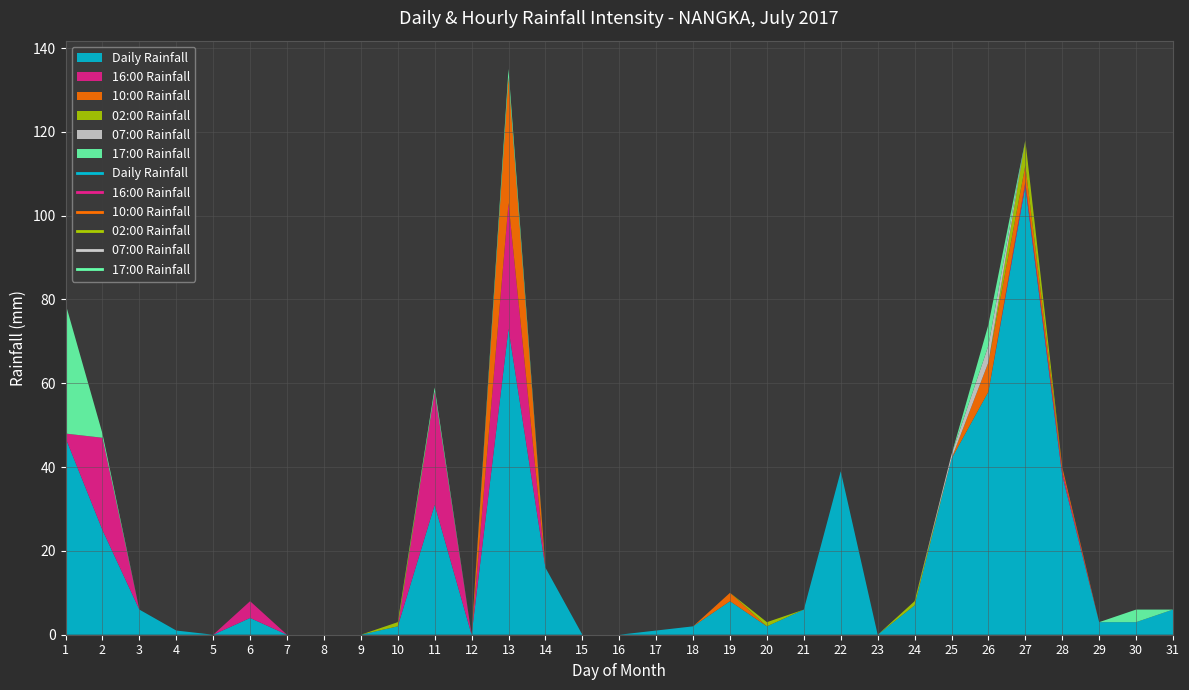

How many lines are shown in the chart?

6